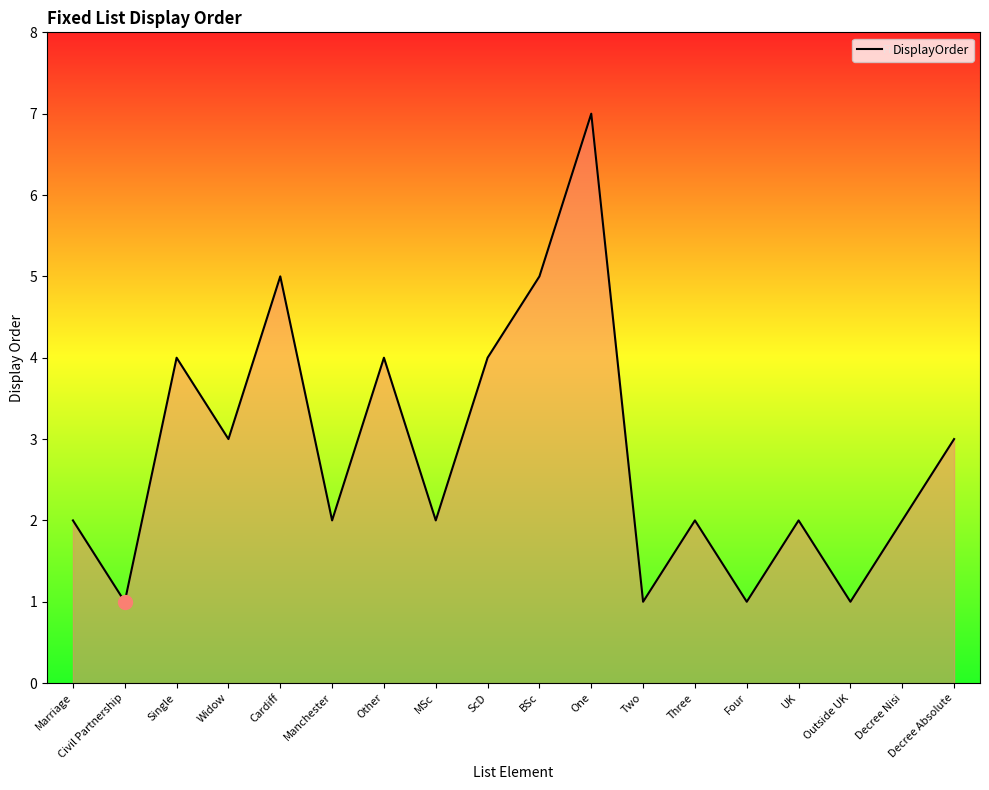

What is the maximum value shown in the chart?

7